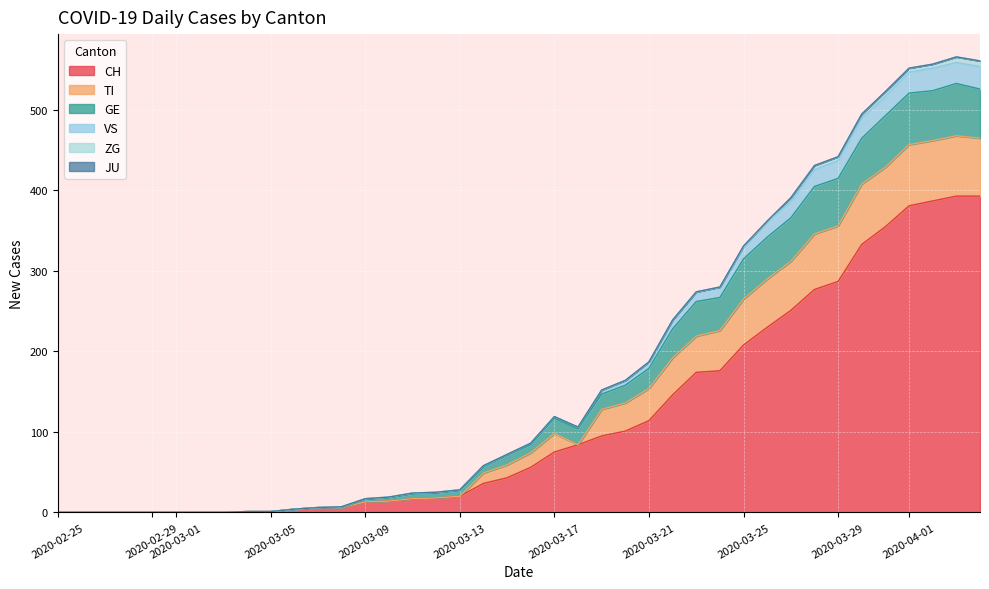

True or false: CH and GE cross at least once.

False